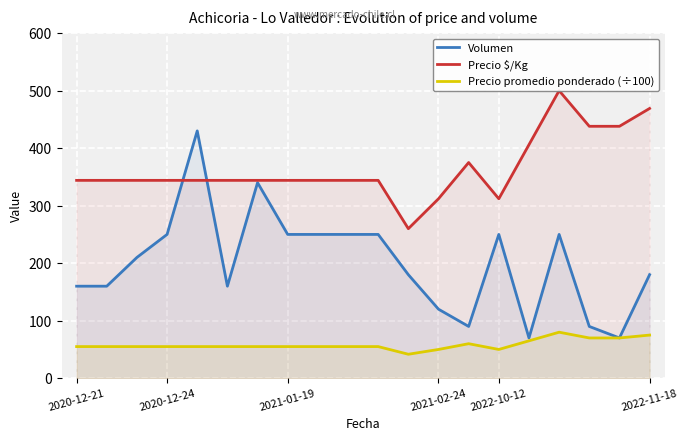

What is the lowest value of the Precio promedio ponderado (÷100) series?

41.7